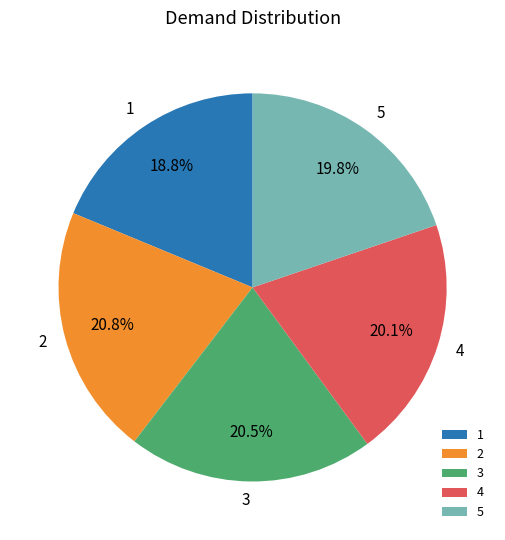

How much of the chart is everything except 3?

79.5%